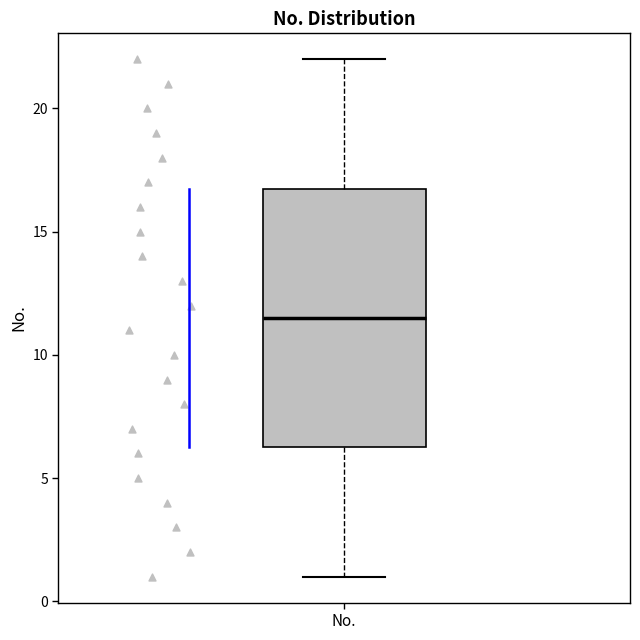

Where is the lower edge of the box for No. on the y-axis? The values are not printed on the chart, so give them approximately, as read against the axis.

6.5